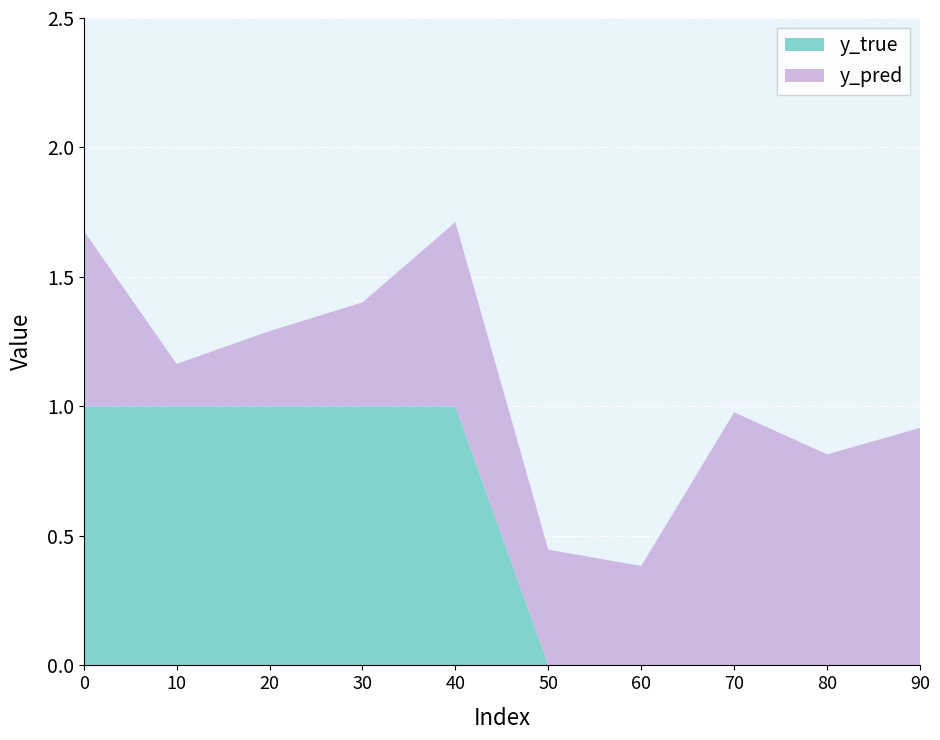

Reading left to right, extract all data points from this chart.

y_true: 0=1.0	10=1.0	20=1.0	30=1.0	40=1.0	50=0.0	60=0.0	70=0.0	80=0.0	90=0.0
y_pred: 0=0.7	10=0.2	20=0.3	30=0.4	40=0.7	50=0.4	60=0.4	70=1.0	80=0.8	90=0.9